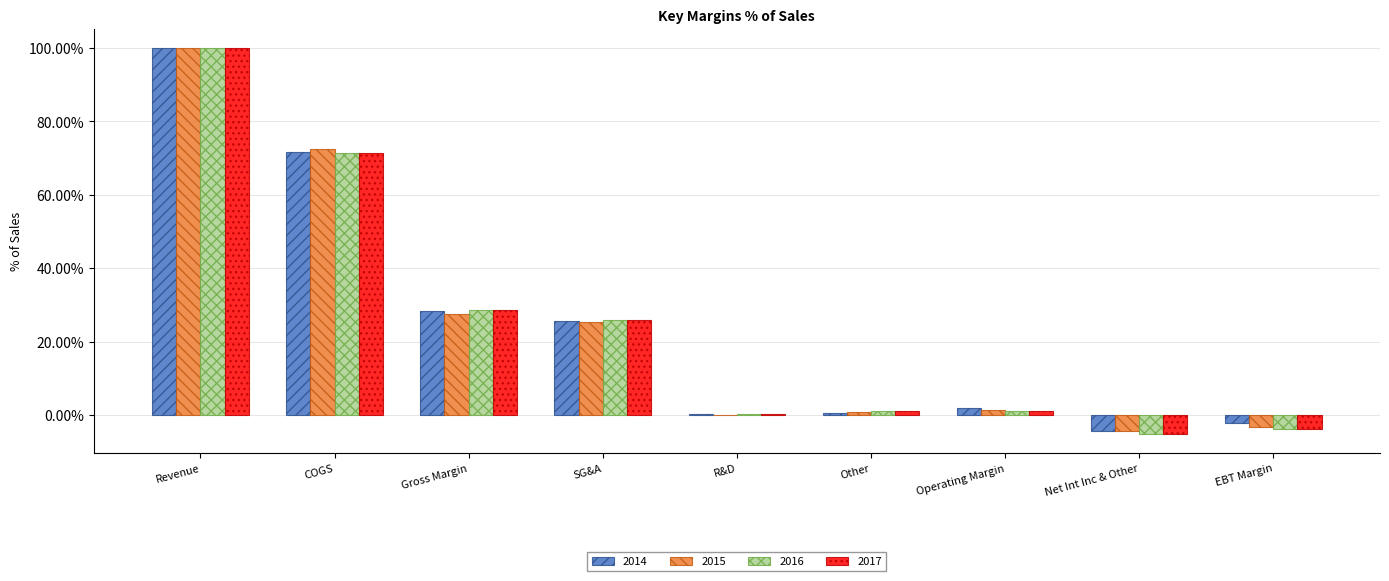

At which category is the sum across all series the highest?

Revenue